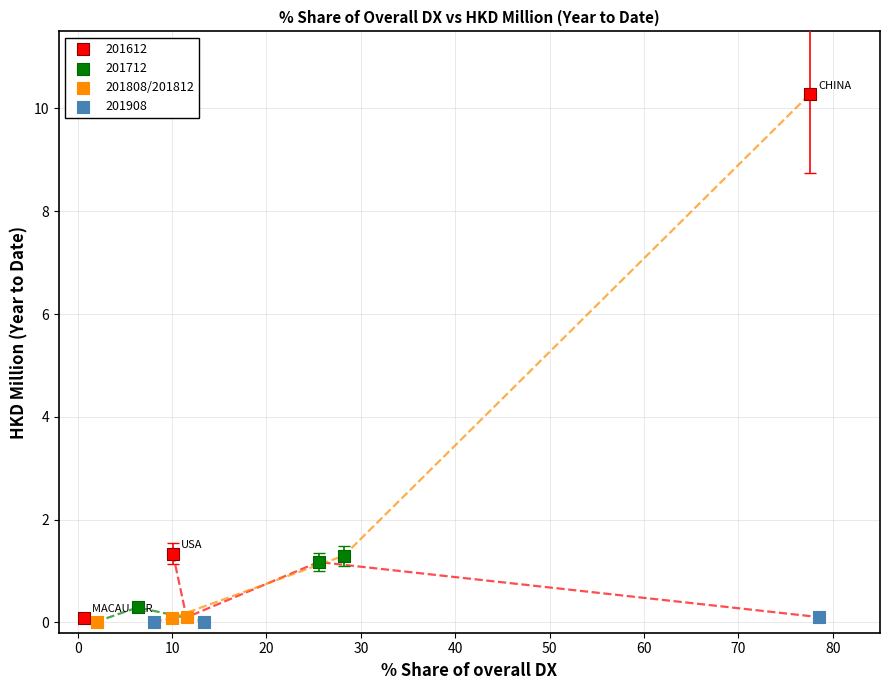

Which series has the widest spread of Y values?

201612